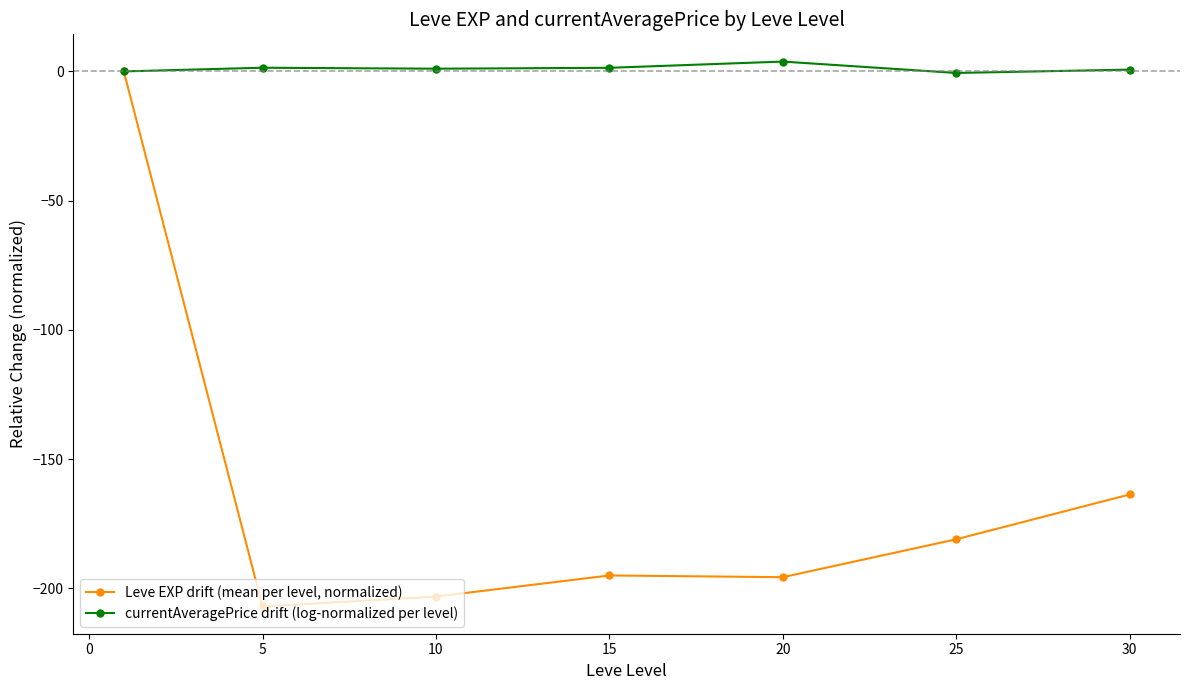

Rank the series by their maximum value, from lowest to highest.

Leve EXP drift (mean per level, normalized), currentAveragePrice drift (log-normalized per level)